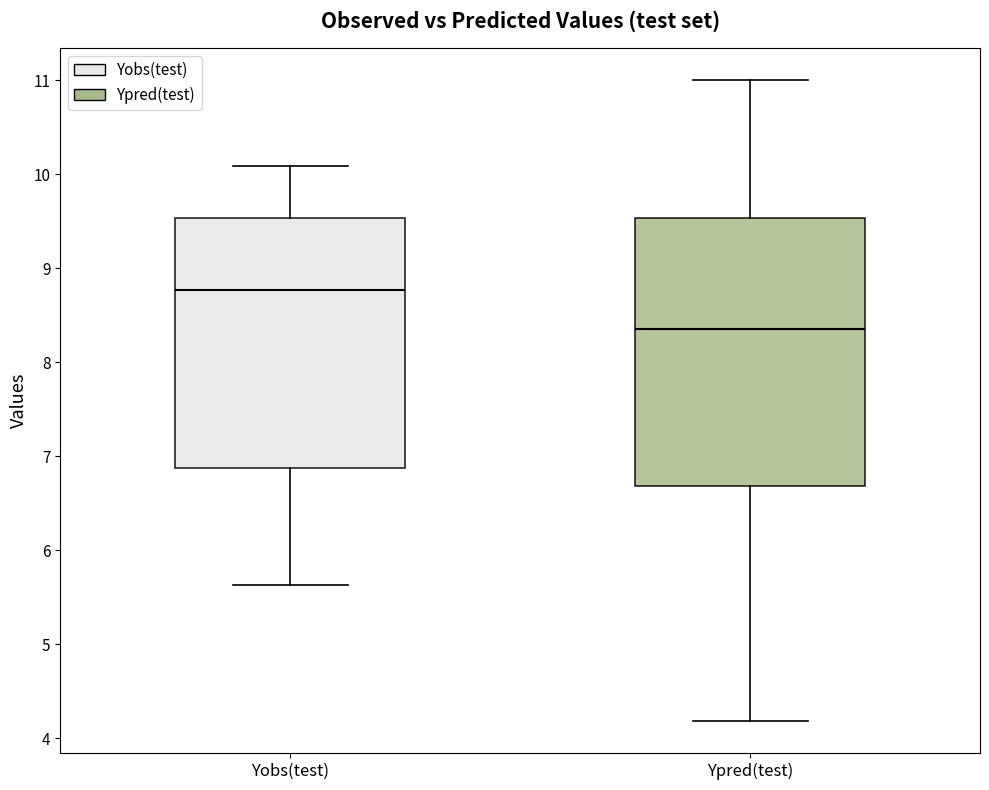

Which box's median line is the lowest?

Ypred(test)